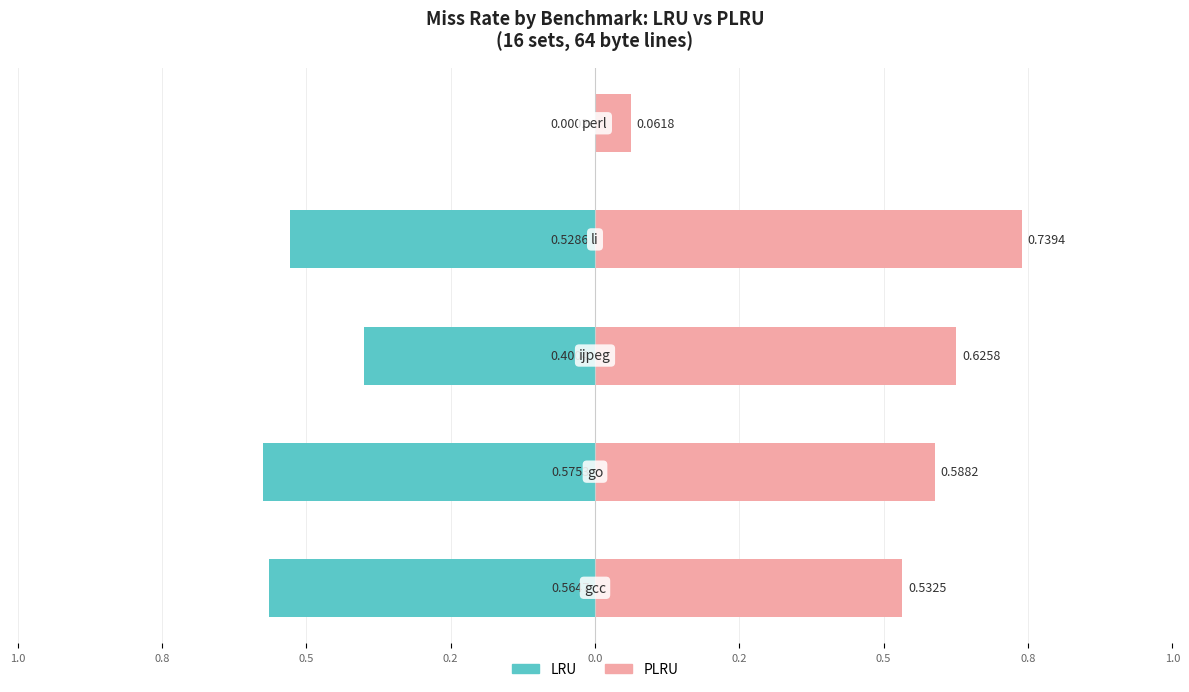

What is the sum of the PLRU values at 0.8 and 0.2?

1.3